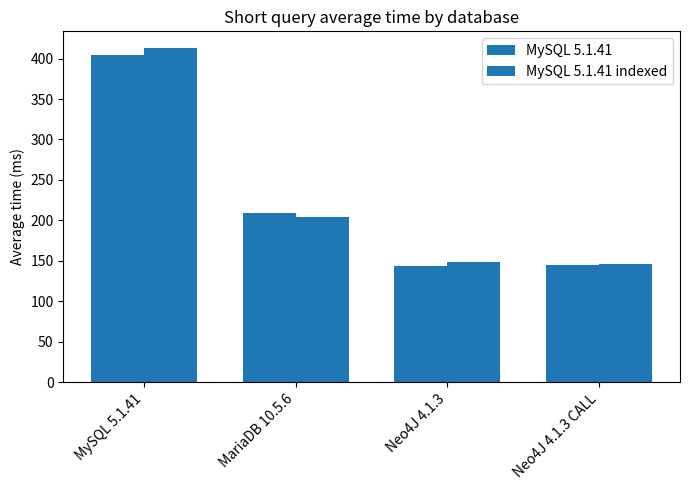

Where does the MySQL 5.1.41 series first go above 209?

MySQL 5.1.41